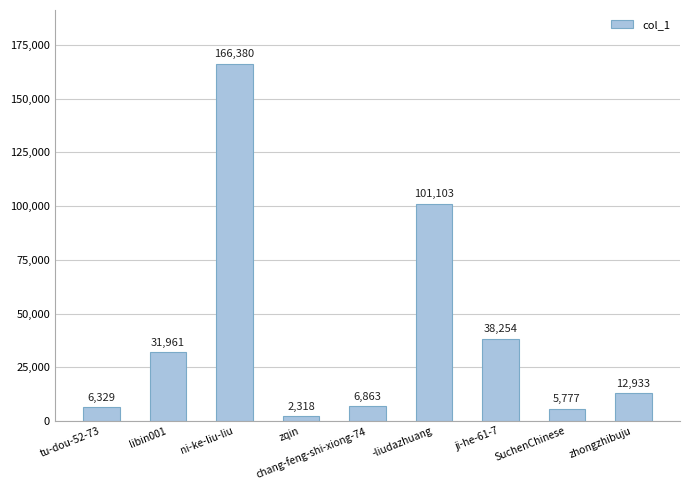

Reading left to right, what are all the values shown in this chart?

6329	31961	166380	2318	6863	101103	38254	5777	12933